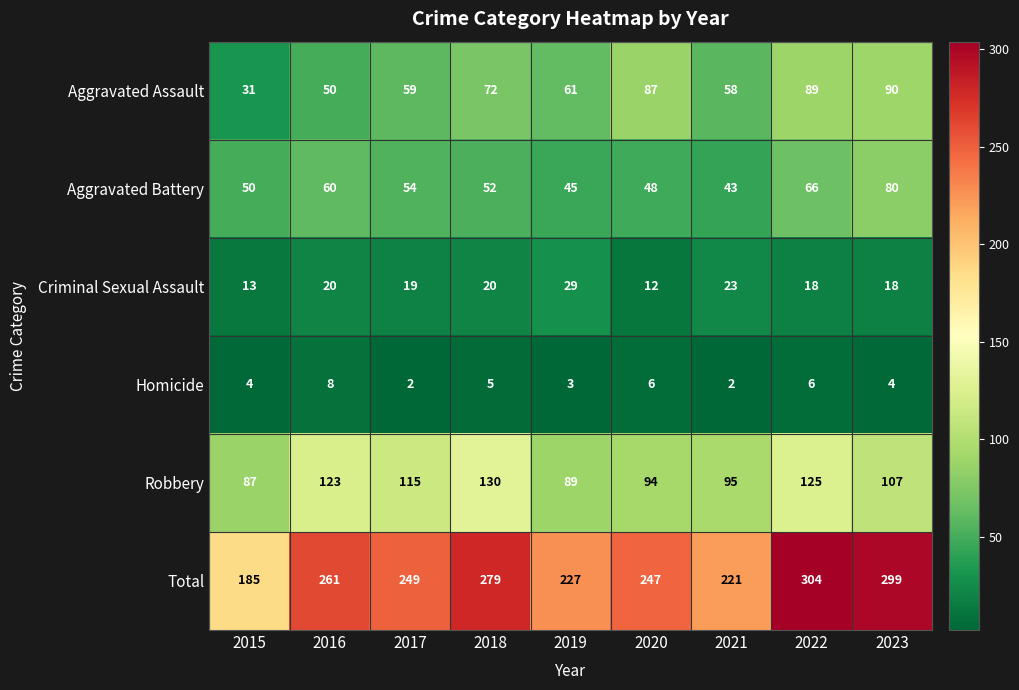

What is the maximum value shown in the chart?

304